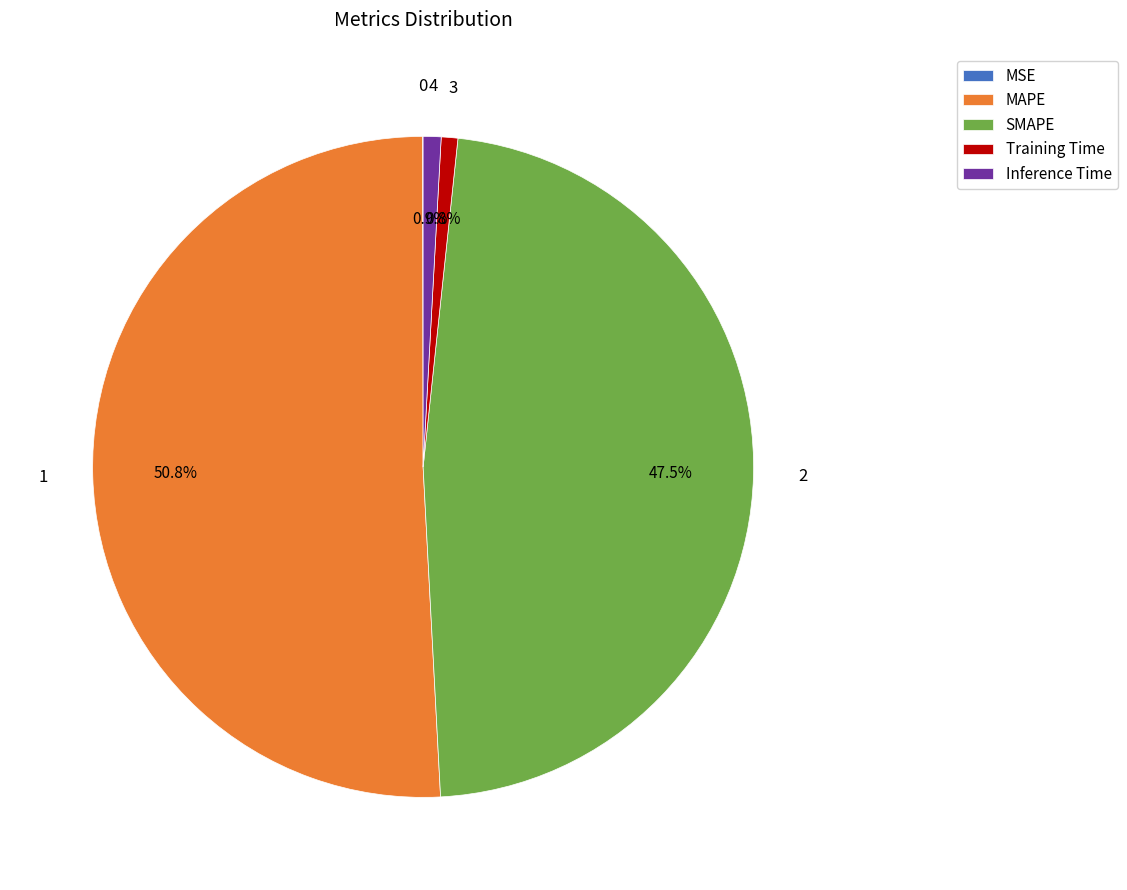

True or false: Training Time accounts for 1% of the total.

True